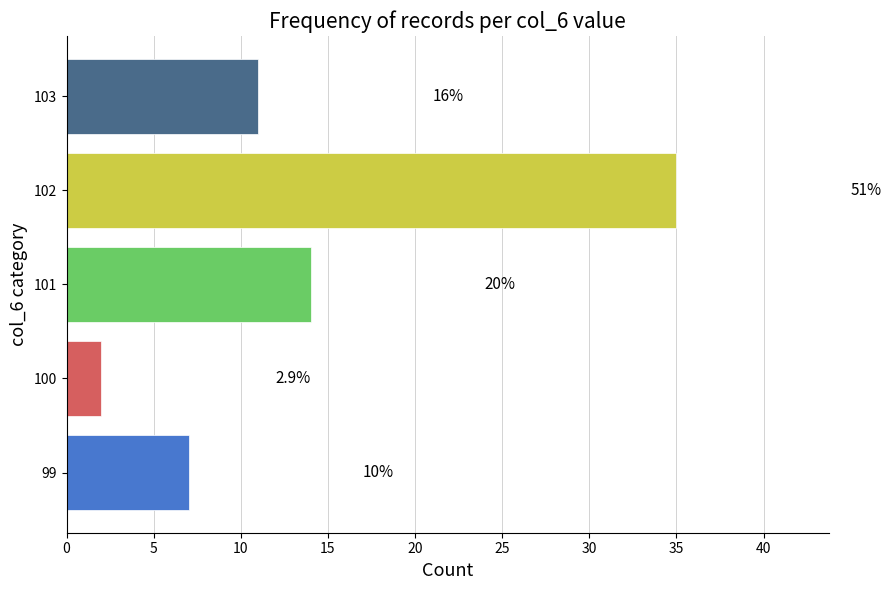

What is the sum of all values?

69